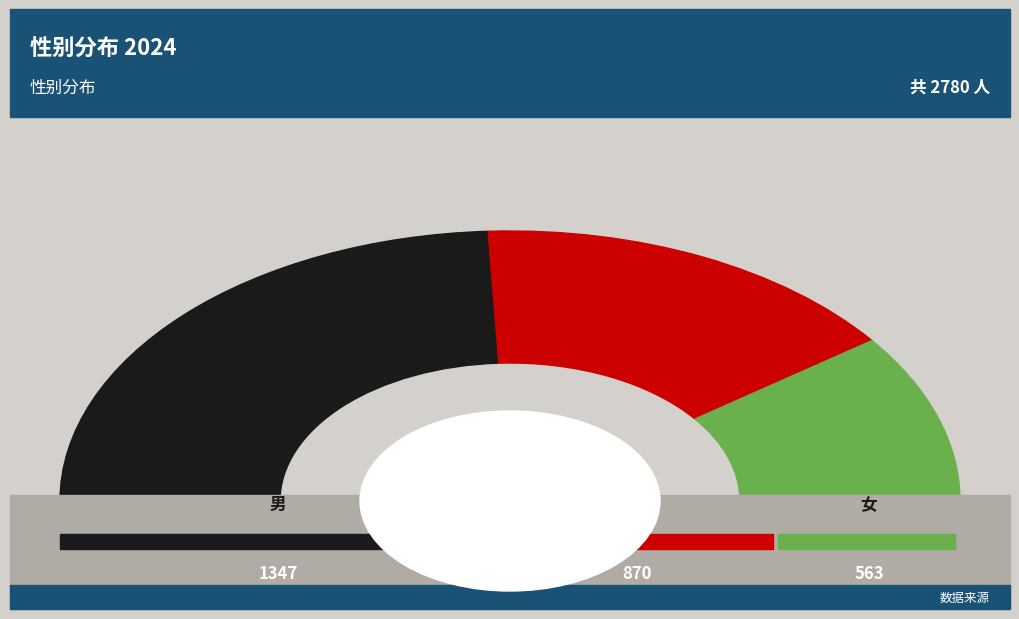

Is it true that 未知 is 44% of the pie?

False